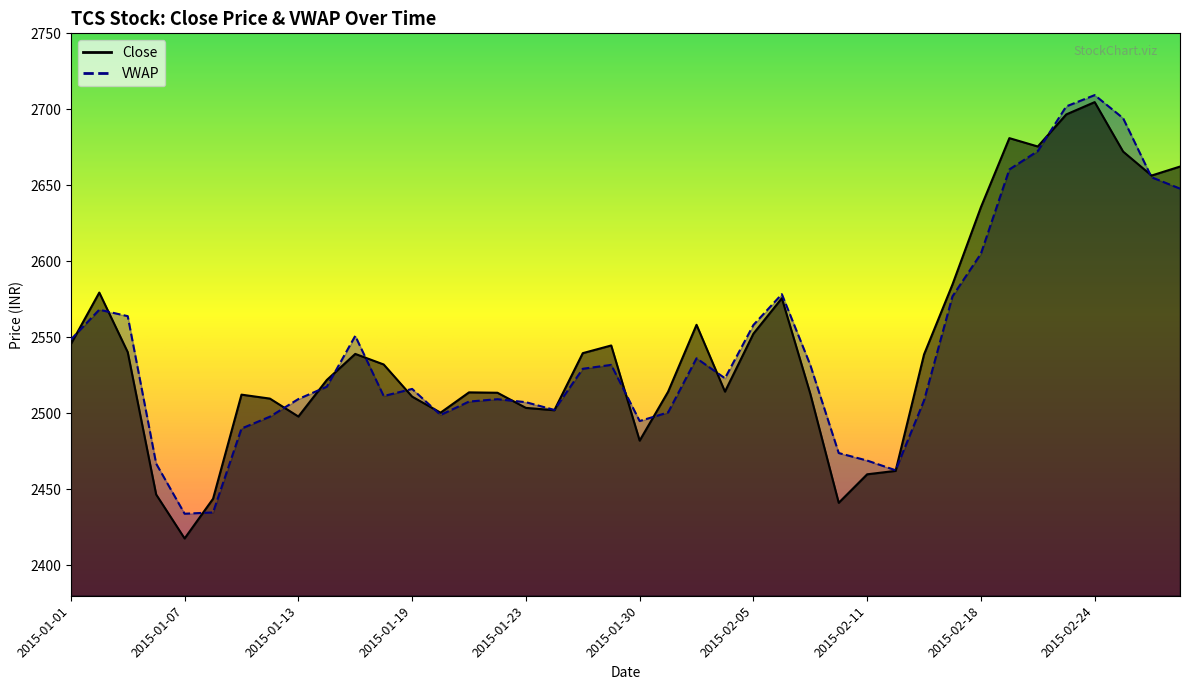

Reading right to left, transcribe all the data shown in this chart.

Close: 2015-02-27=2662.3	2015-02-26=2656.4	2015-02-25=2672.2	2015-02-24=2704.8	2015-02-23=2696.7	2015-02-20=2675.6	2015-02-19=2681.1	2015-02-18=2635.7	2015-02-16=2584.8	2015-02-13=2538.8	2015-02-12=2462.2	2015-02-11=2459.9	2015-02-10=2441.2	2015-02-09=2512.9	2015-02-06=2575.8	2015-02-05=2552.4	2015-02-04=2514.3	2015-02-03=2558.2	2015-02-02=2514.2	2015-01-30=2482.1	2015-01-29=2544.7	2015-01-28=2539.6	2015-01-27=2502.1	2015-01-23=2503.6	2015-01-22=2513.6	2015-01-21=2513.8	2015-01-20=2500.4	2015-01-19=2511.0	2015-01-16=2532.2	2015-01-15=2539.1	2015-01-14=2521.9	2015-01-13=2497.9	2015-01-12=2509.7	2015-01-09=2512.3	2015-01-08=2443.8	2015-01-07=2417.7	2015-01-06=2446.6	2015-01-05=2540.2	2015-01-02=2579.4	2015-01-01=2545.6
VWAP: 2015-02-27=2647.8	2015-02-26=2655.3	2015-02-25=2694.2	2015-02-24=2709.4	2015-02-23=2701.9	2015-02-20=2672.6	2015-02-19=2660.5	2015-02-18=2605.0	2015-02-16=2577.0	2015-02-13=2508.5	2015-02-12=2462.6	2015-02-11=2468.9	2015-02-10=2473.9	2015-02-09=2531.8	2015-02-06=2578.4	2015-02-05=2558.1	2015-02-04=2523.1	2015-02-03=2536.2	2015-02-02=2500.6	2015-01-30=2494.9	2015-01-29=2531.9	2015-01-28=2529.3	2015-01-27=2502.3	2015-01-23=2507.3	2015-01-22=2509.3	2015-01-21=2507.8	2015-01-20=2498.9	2015-01-19=2516.1	2015-01-16=2511.4	2015-01-15=2551.0	2015-01-14=2517.5	2015-01-13=2509.4	2015-01-12=2497.8	2015-01-09=2490.0	2015-01-08=2434.8	2015-01-07=2434.0	2015-01-06=2466.9	2015-01-05=2563.9	2015-01-02=2568.2	2015-01-01=2548.5